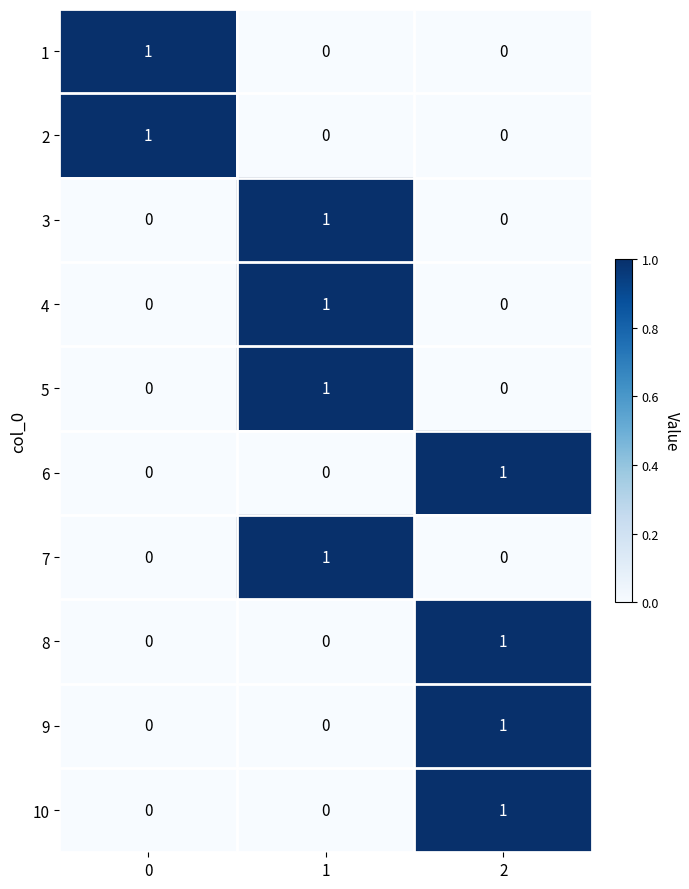

What is the total value across all series at 1?

4